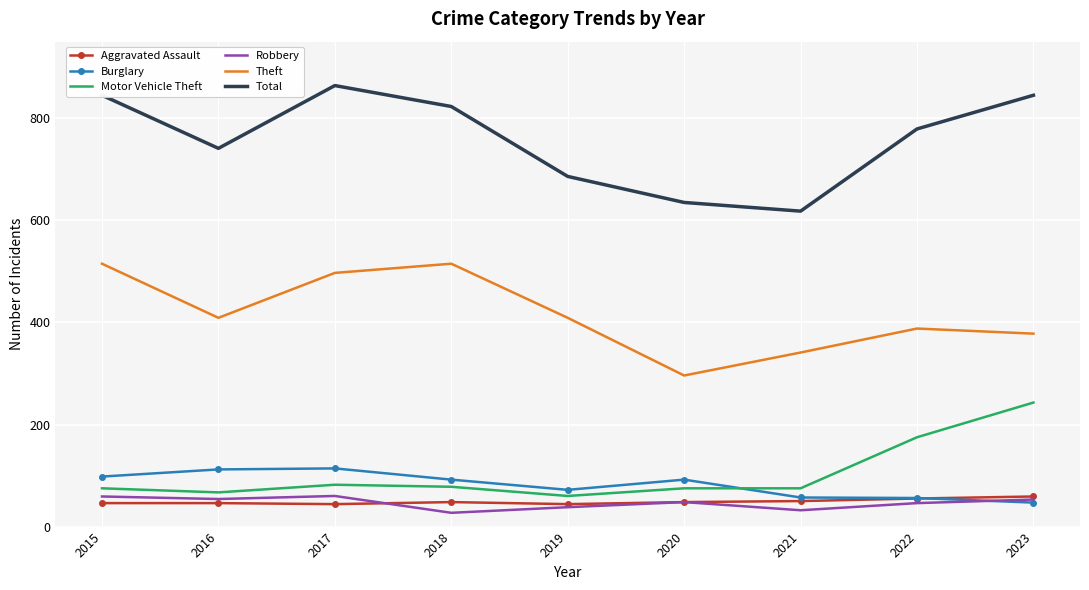

Where does the Total series first go above 779?

2015